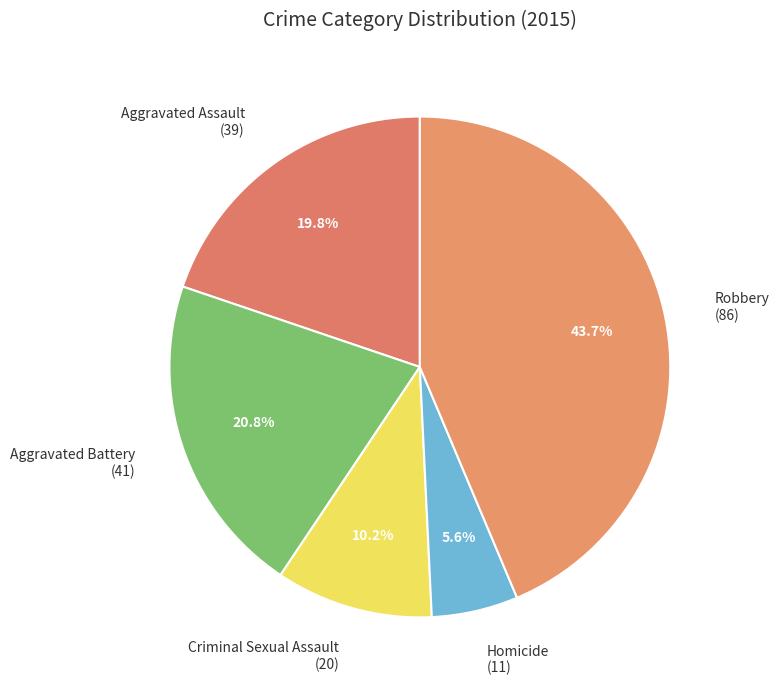

True or false: Criminal Sexual Assault accounts for 17% of the total.

False